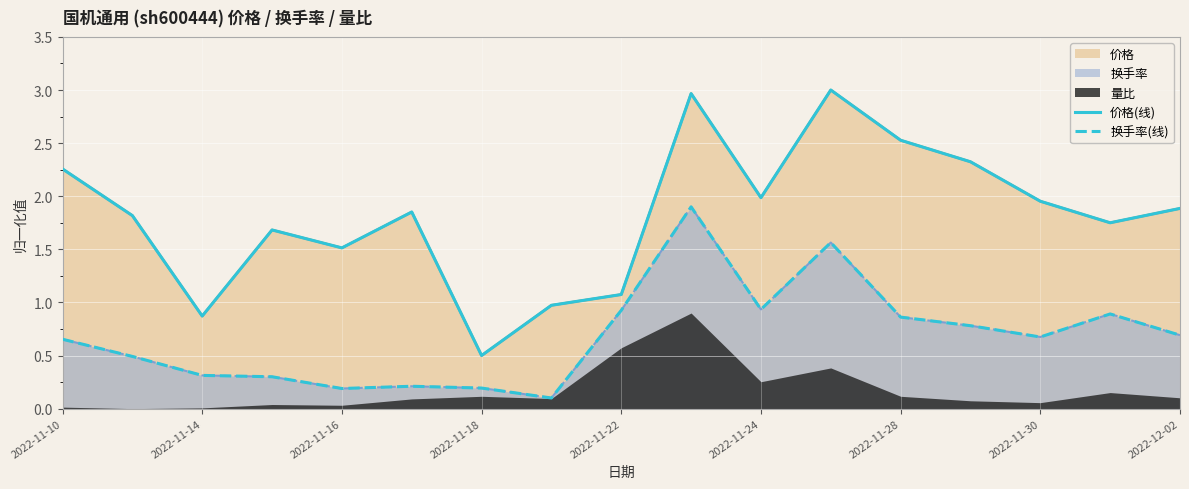

What is the difference between the highest and lowest values at 11?

1.4